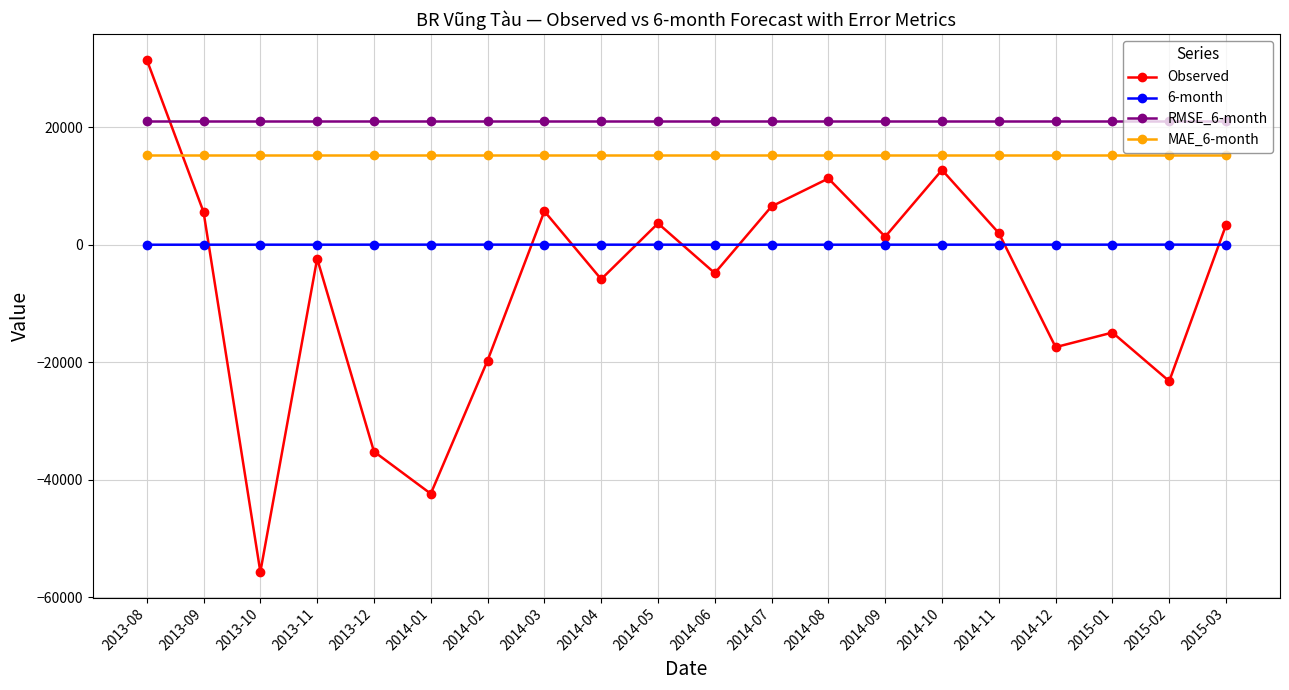

At which category does Observed reach its first local peak?

2013-11